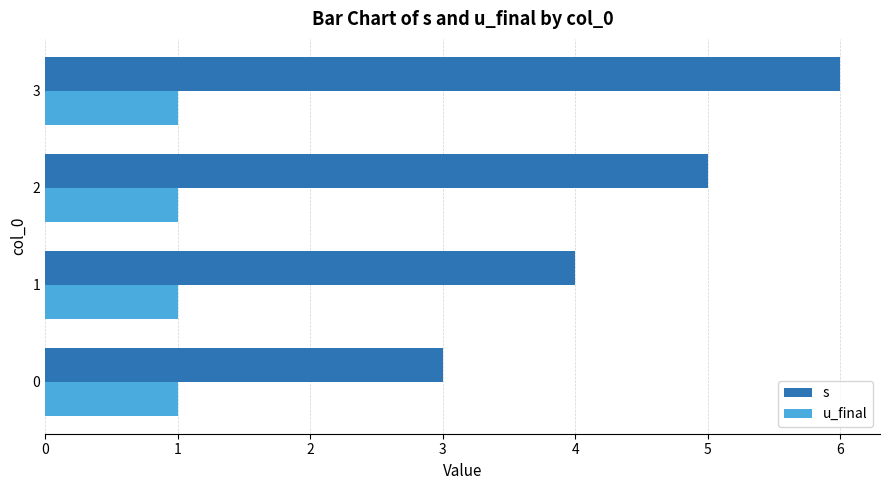

At how many categories does at least one series exceed 2?

4